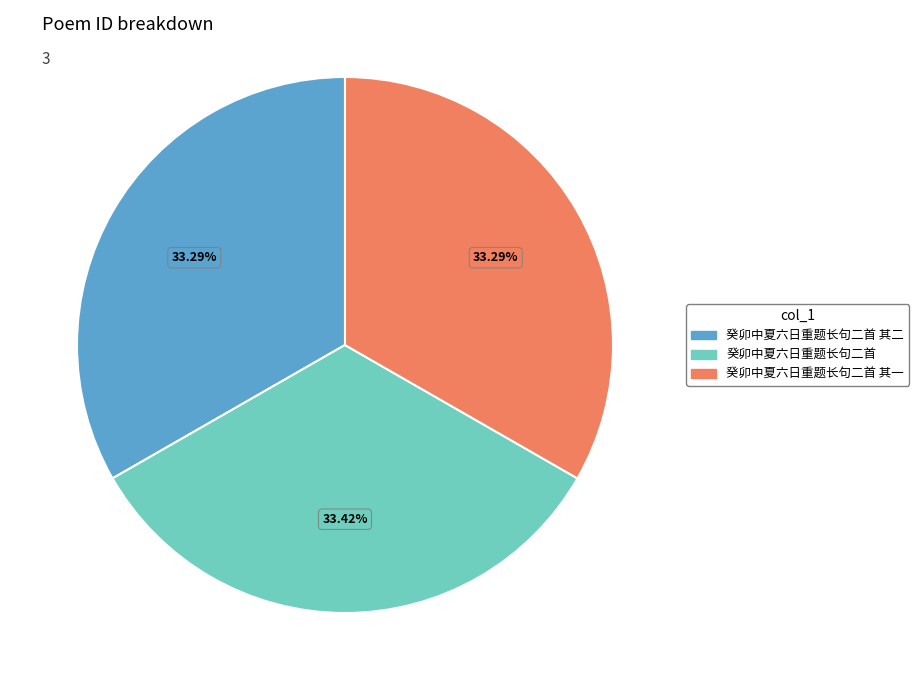

To the nearest percent, what is the average slice percentage?

33%